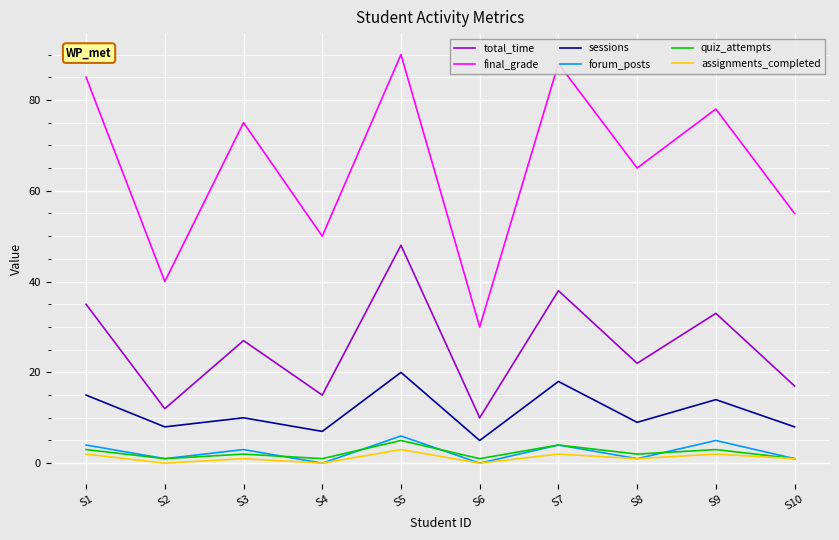

At which category does sessions reach its first local valley?

S2